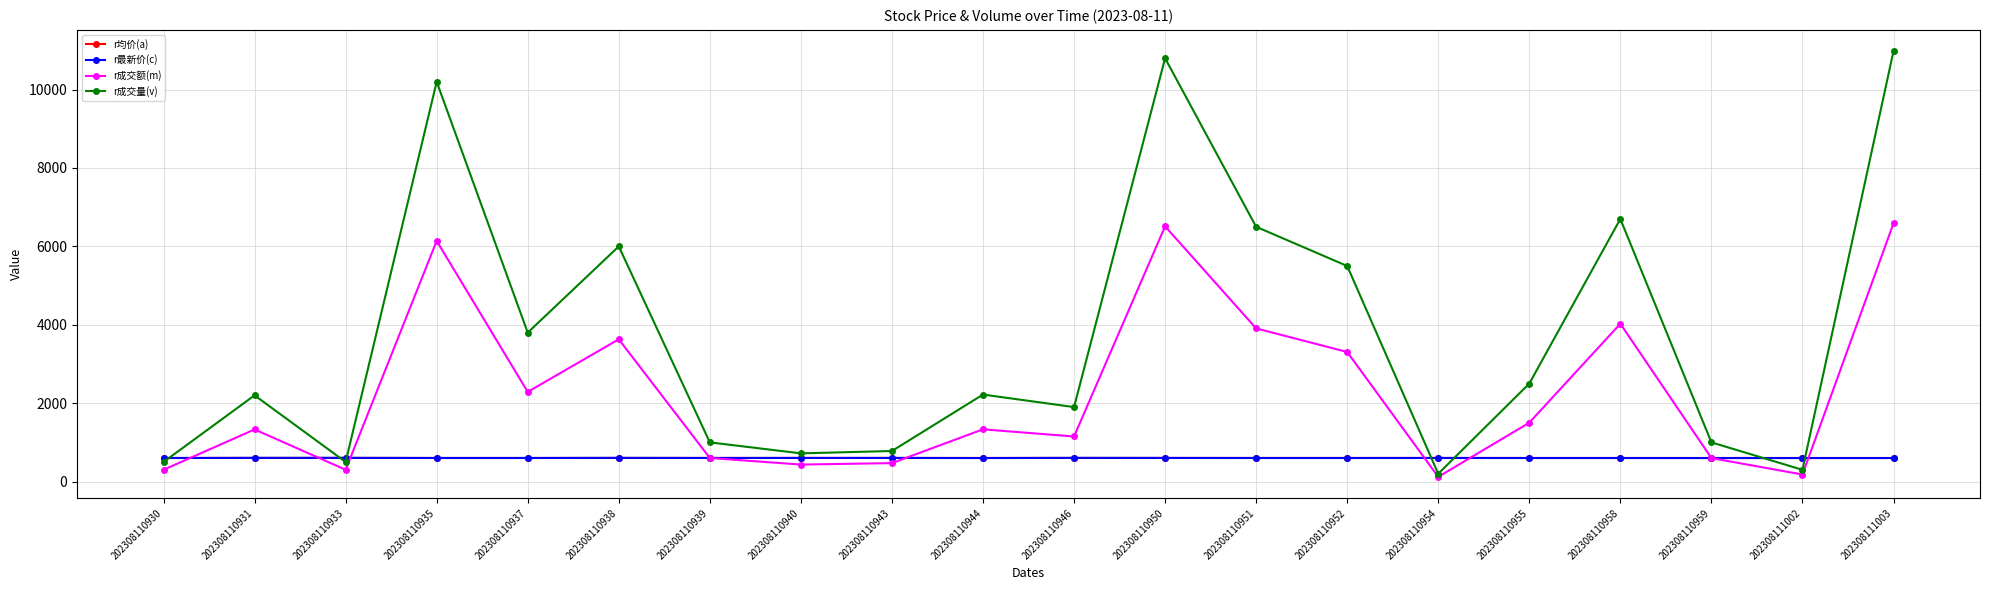

True or false: r成交额(m) has a value of 602 at 202308110939.

True